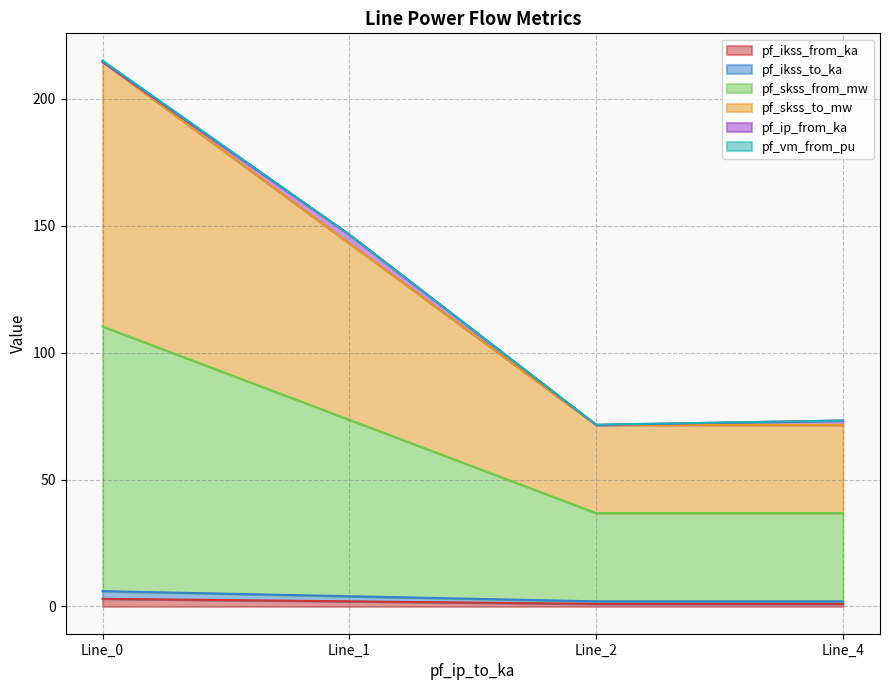

True or false: pf_ikss_to_ka has a value of 4.0 at Line_1.

True